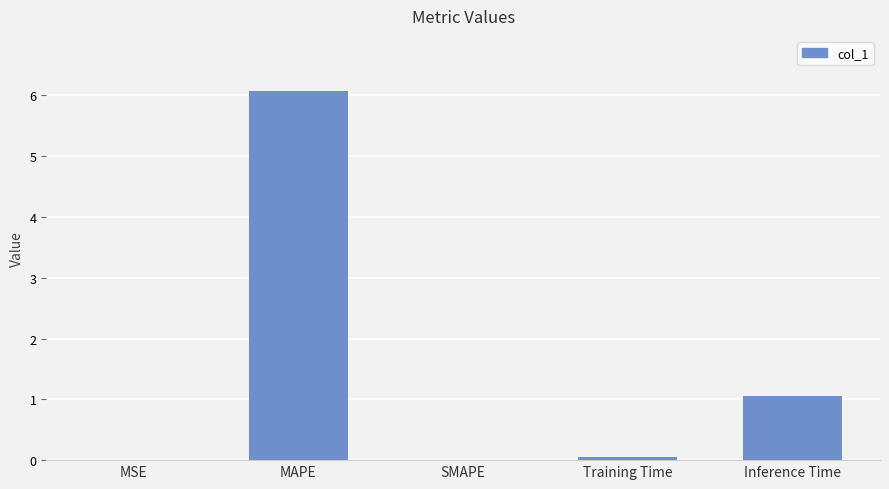

What is the sum of all values?

7.2